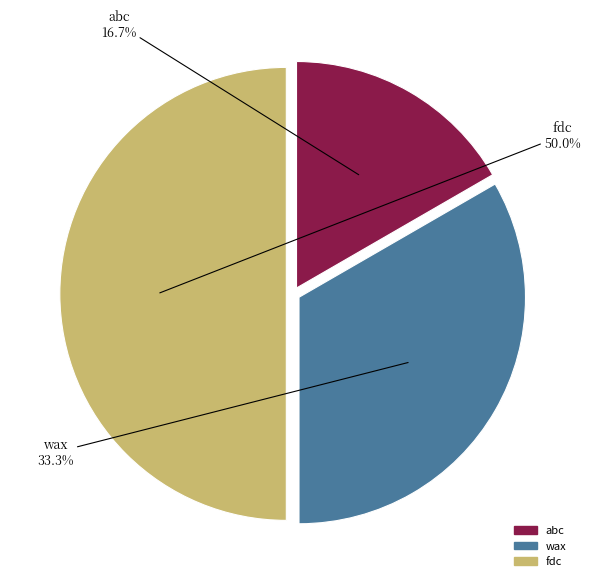

What is the smallest slice in the pie chart?

abc